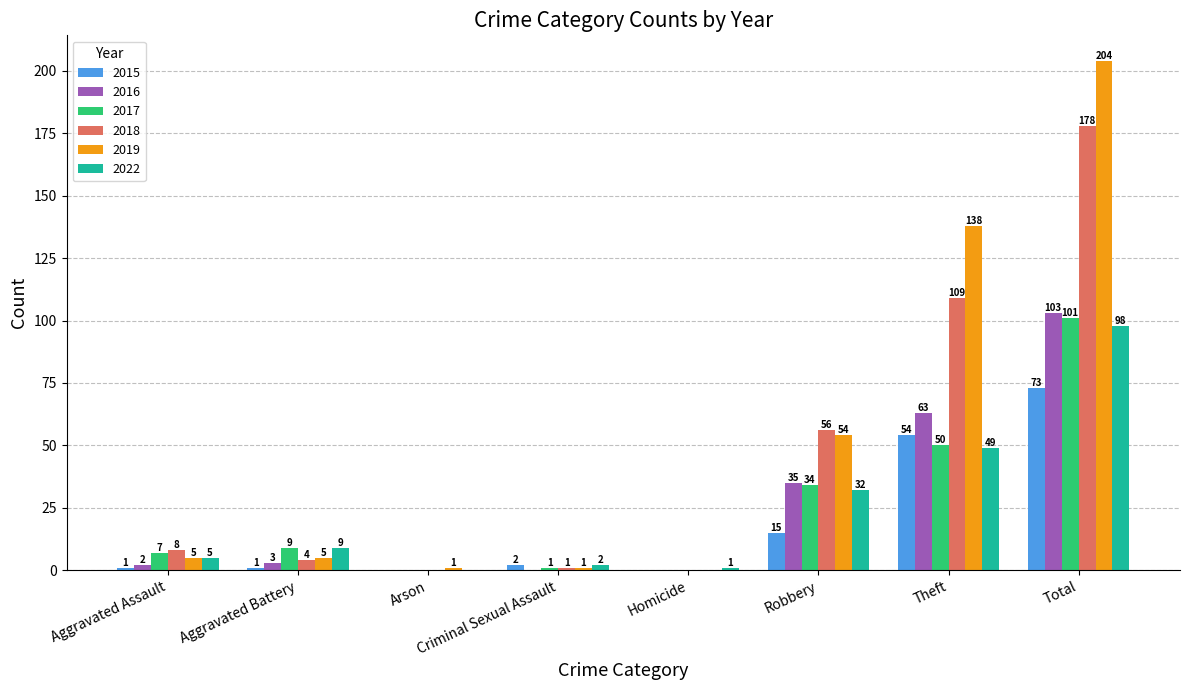

Which series changed the most between Aggravated Assault and Arson?

2018